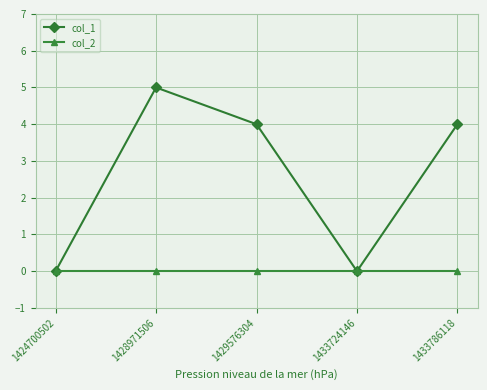

At which category is the sum across all series the highest?

1428971506